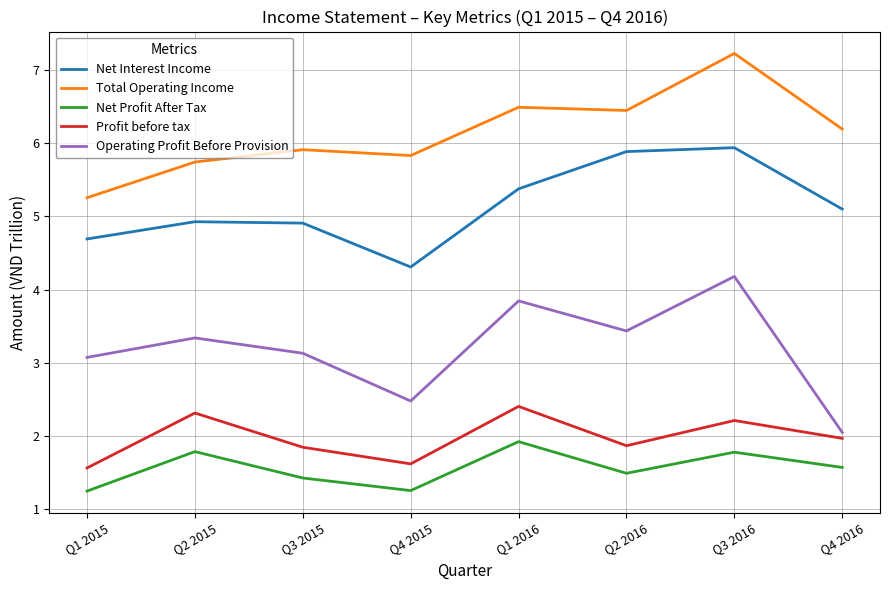

How many categories are shown in the chart?

8